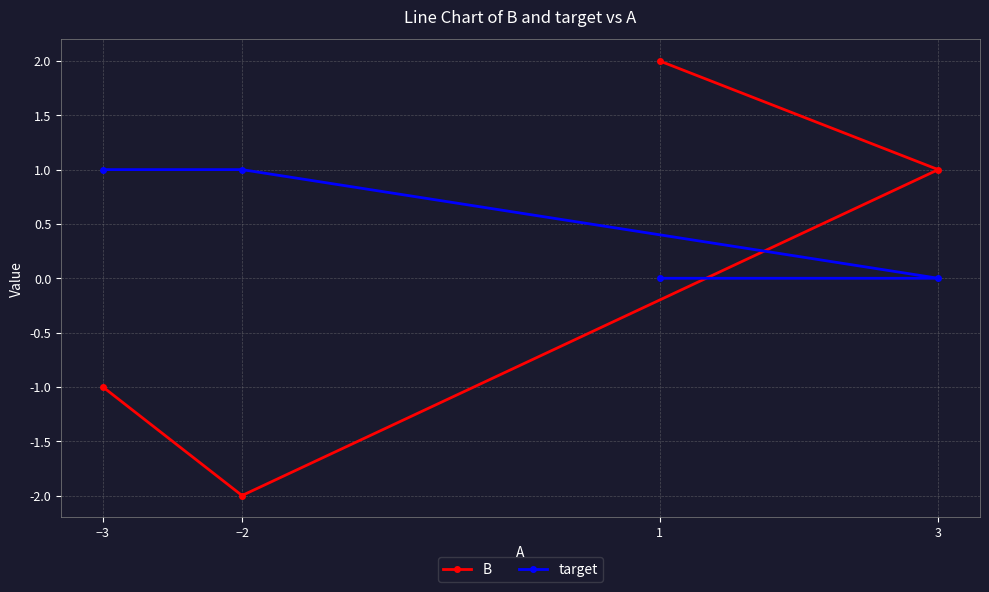

Between −2 and −3, which series saw the biggest shift?

B